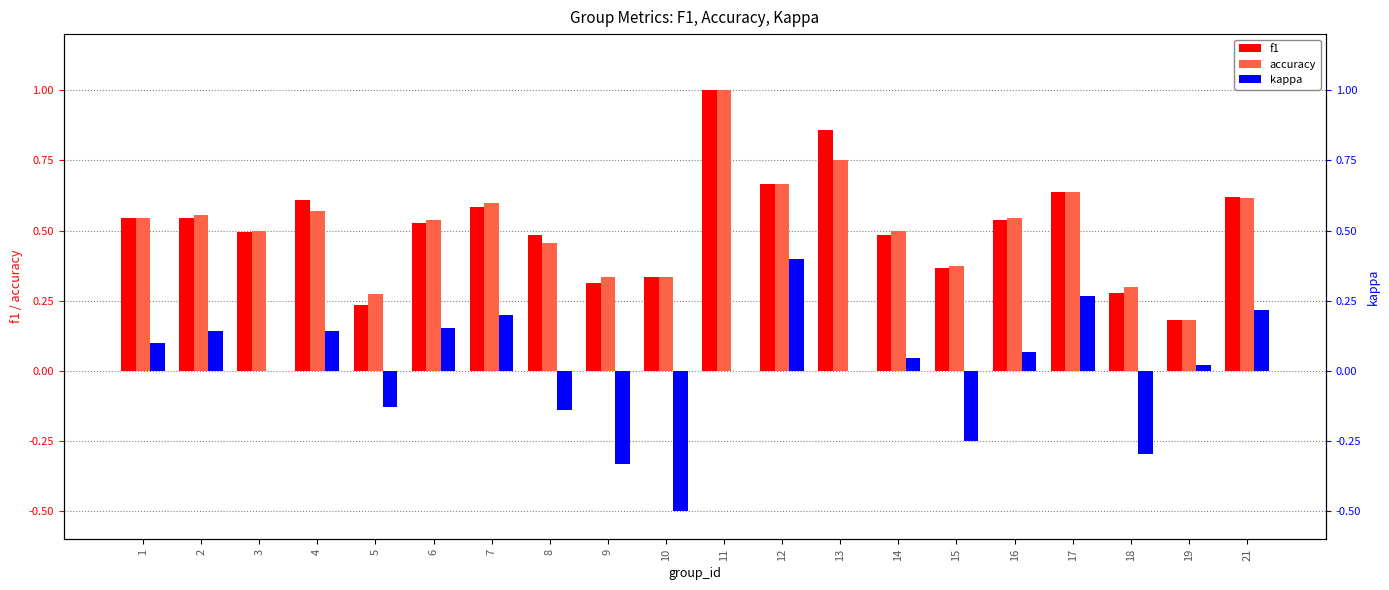

What is the minimum value shown in the chart?

-0.5